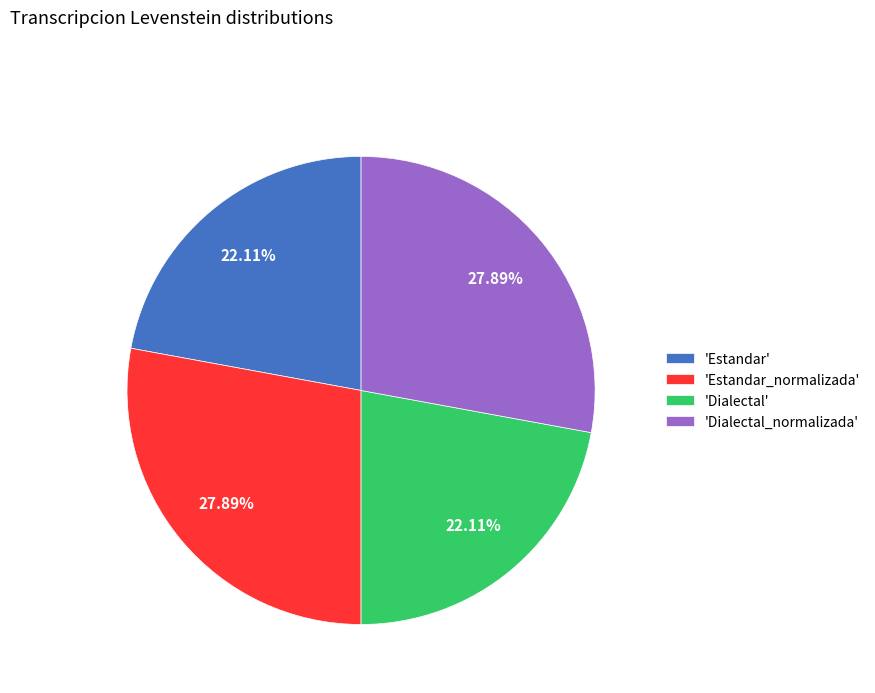

What is the ratio of the value at 'Estandar_normalizada' to the value at 'Estandar'?

1.3